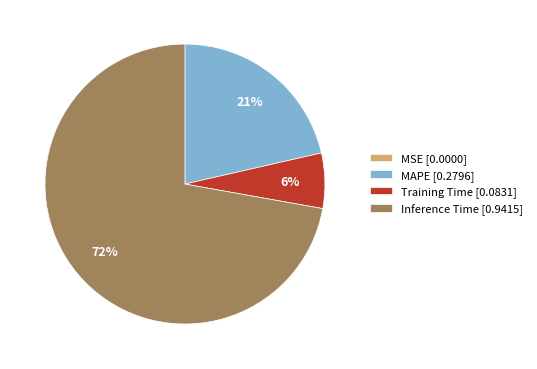

Which category has the biggest portion of the pie?

Inference Time [0.9415]